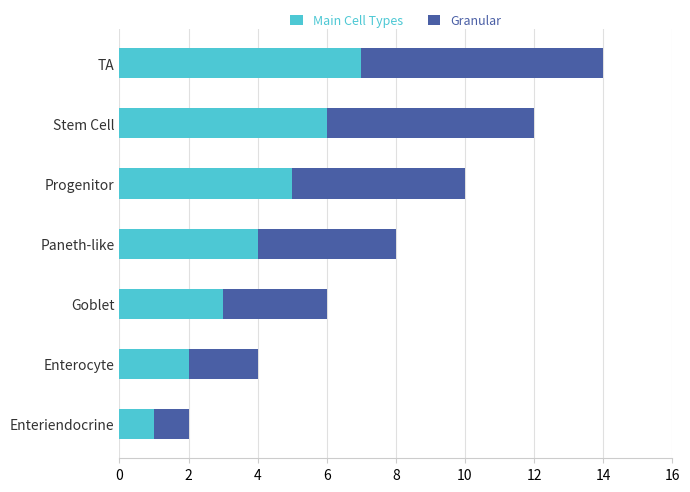

What is the difference between the maximum and second lowest values in the Main Cell Types series?

5